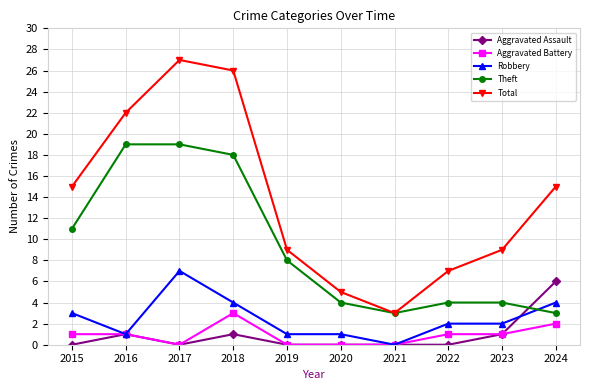

Does the chart have visible grid lines?

Yes